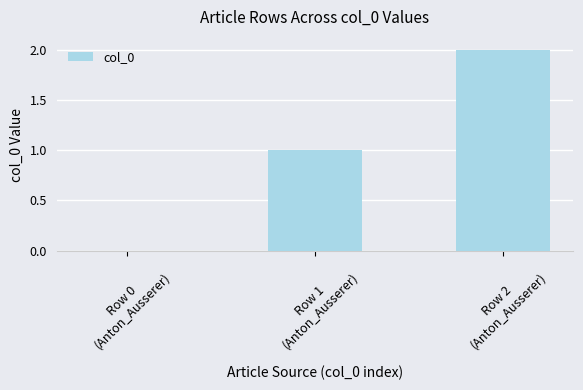

What is the sum of all values?

3